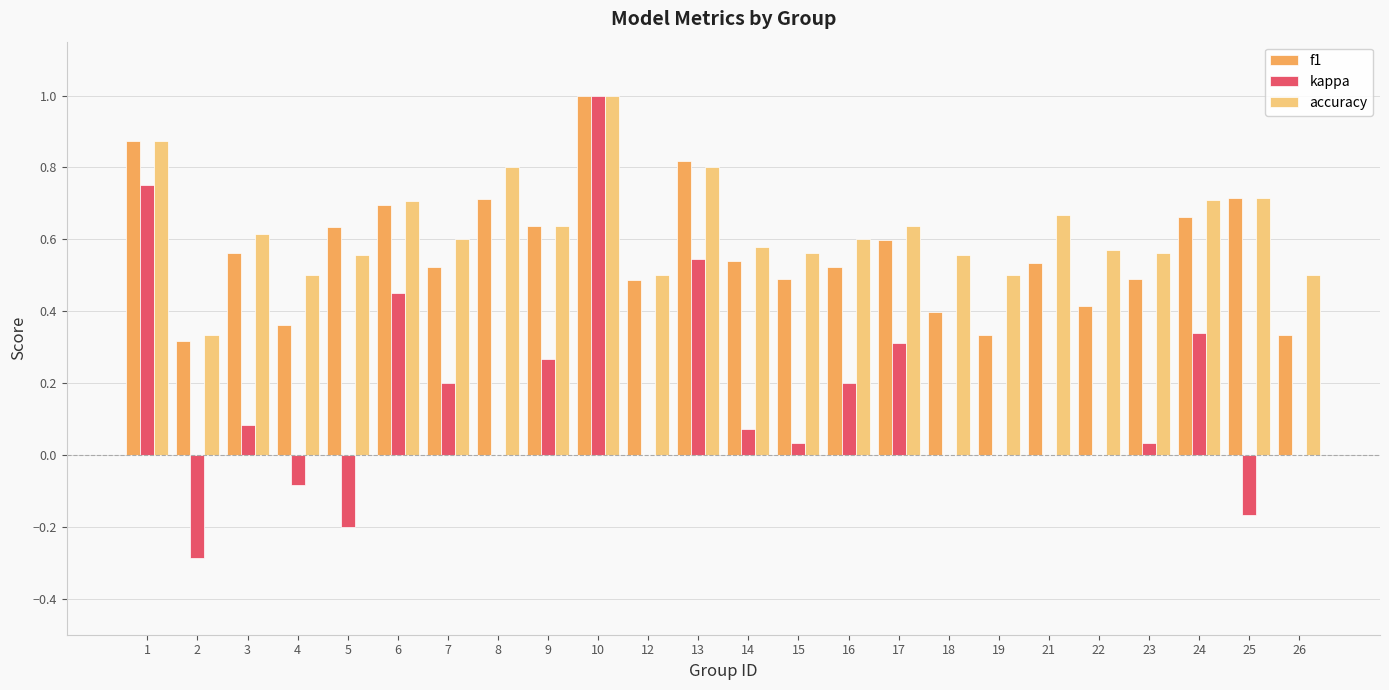

The f1 series shows 1.6 at 1. True or false?

False